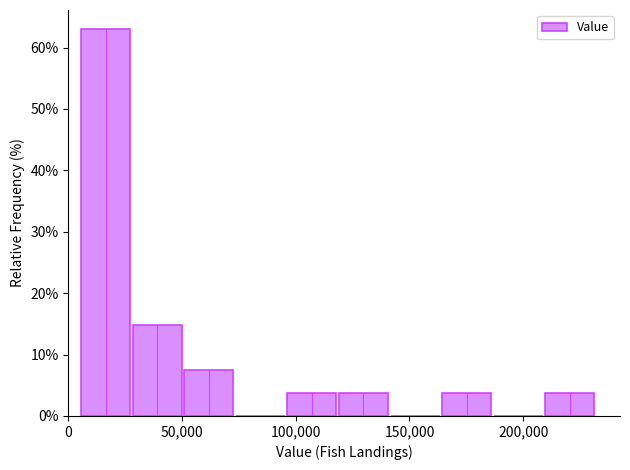

What is the height of the bar covering 210000 to 230000 on the x-axis? Neither the bar edges nor the heights are printed on the chart, so give them approximately, as read against the axes.

4